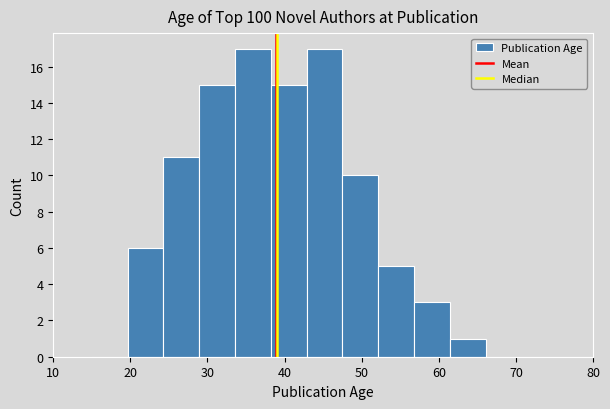

How tall is the bar that spans 57 to 61 on the x-axis? Neither the bar edges nor the heights are printed on the chart, so give them approximately, as read against the axes.

3